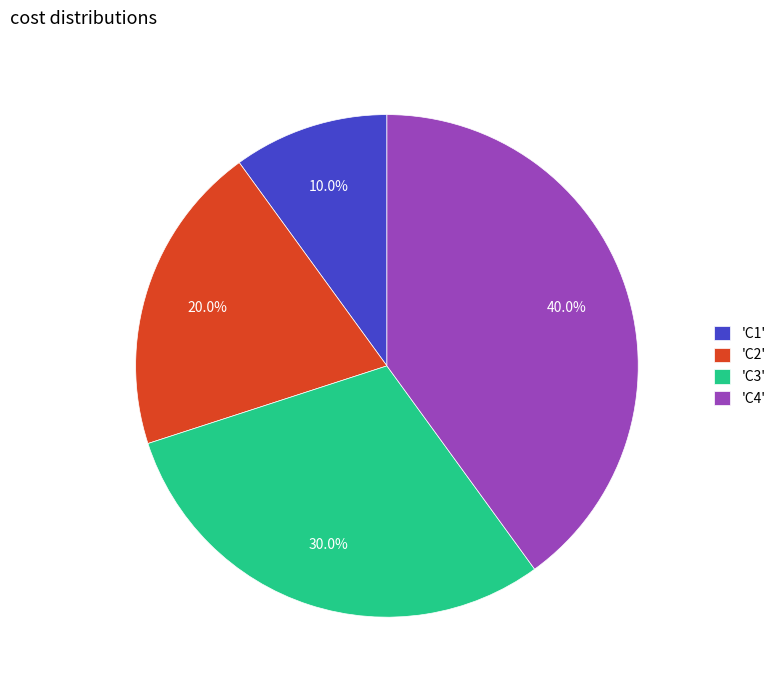

Is the sum of 'C4' and 'C3' greater than half?

Yes